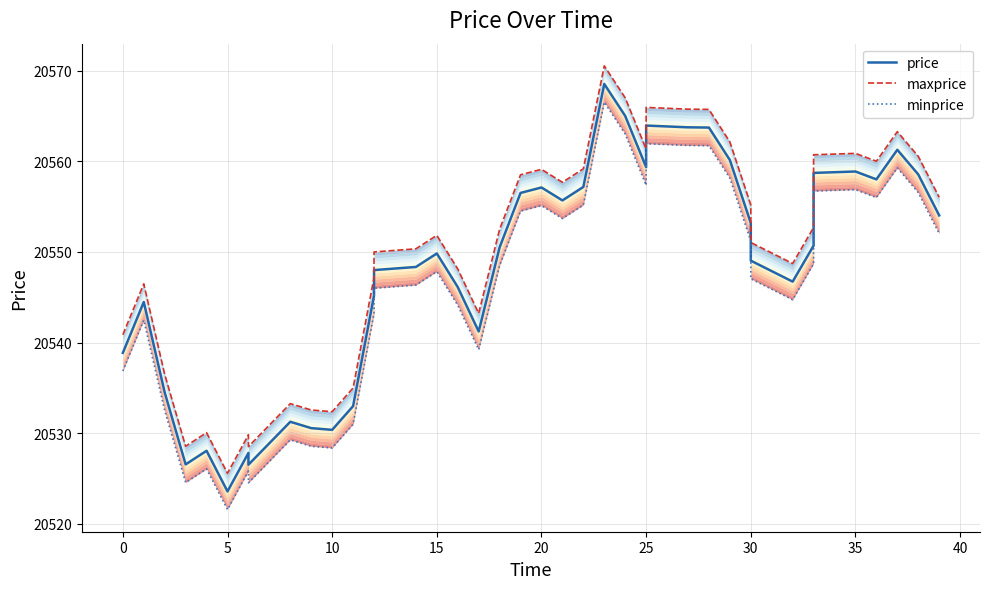

Reading right to left, extract all data points from this chart.

price: 20554.0	20558.6	20561.3	20558.0	20558.9	20558.7	20550.7	20546.7	20549.0	20553.2	20560.1	20563.7	20563.7	20563.9	20559.4	20565.0	20568.5	20557.2	20555.7	20557.1	20556.5	20550.5	20541.2	20546.1	20549.8	20548.3	20548.0	20545.2	20533.0	20530.4	20530.6	20531.3	20526.5	20527.8	20523.6	20528.1	20526.6	20534.5	20544.5	20538.9
maxprice: 20556.0	20560.6	20563.3	20560.0	20560.9	20560.7	20552.7	20548.7	20551.0	20555.2	20562.1	20565.7	20565.7	20565.9	20561.4	20567.0	20570.5	20559.2	20557.7	20559.1	20558.5	20552.5	20543.2	20548.1	20551.8	20550.3	20550.0	20547.2	20535.0	20532.4	20532.6	20533.3	20528.5	20529.8	20525.6	20530.1	20528.6	20536.5	20546.5	20540.9
minprice: 20552.0	20556.6	20559.3	20556.0	20556.9	20556.7	20548.7	20544.7	20547.0	20551.2	20558.1	20561.7	20561.7	20561.9	20557.4	20563.0	20566.5	20555.2	20553.7	20555.1	20554.5	20548.5	20539.2	20544.1	20547.8	20546.3	20546.0	20543.2	20531.0	20528.4	20528.6	20529.3	20524.5	20525.8	20521.6	20526.1	20524.6	20532.5	20542.5	20536.9